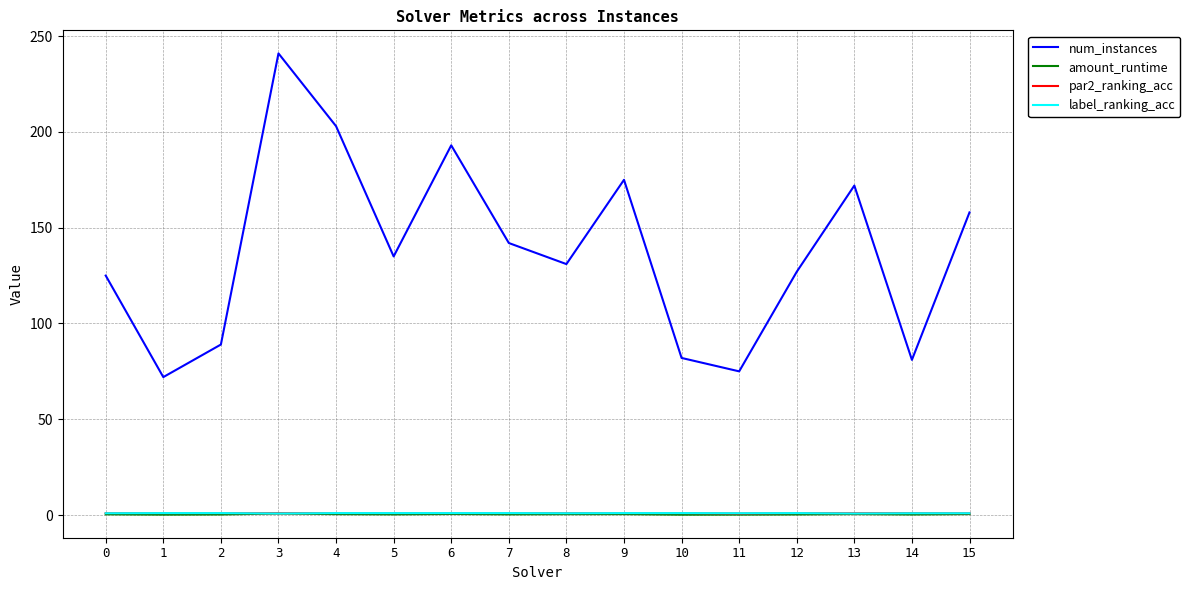

What is the difference between the highest and lowest values at 11?

74.8